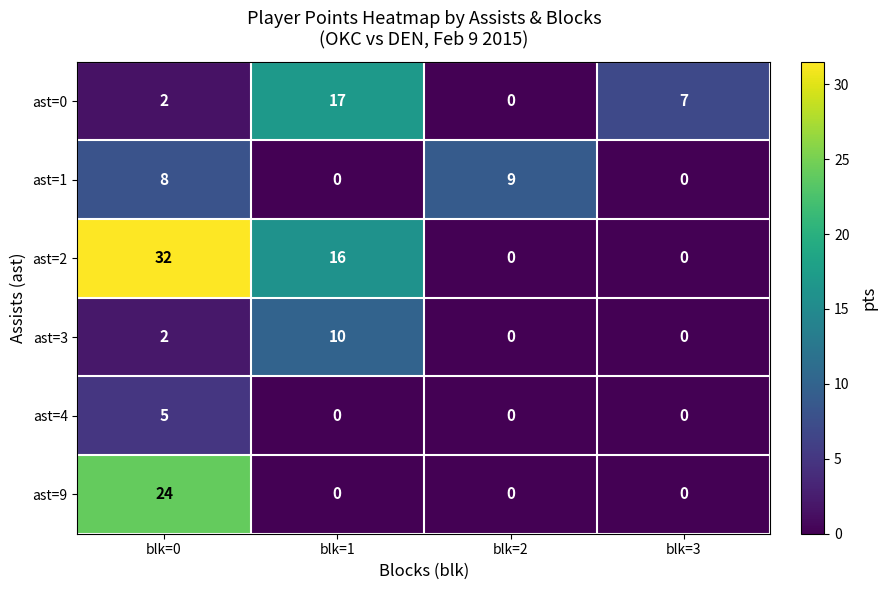

Is it true that ast=0 equals 9 at blk=1?

False